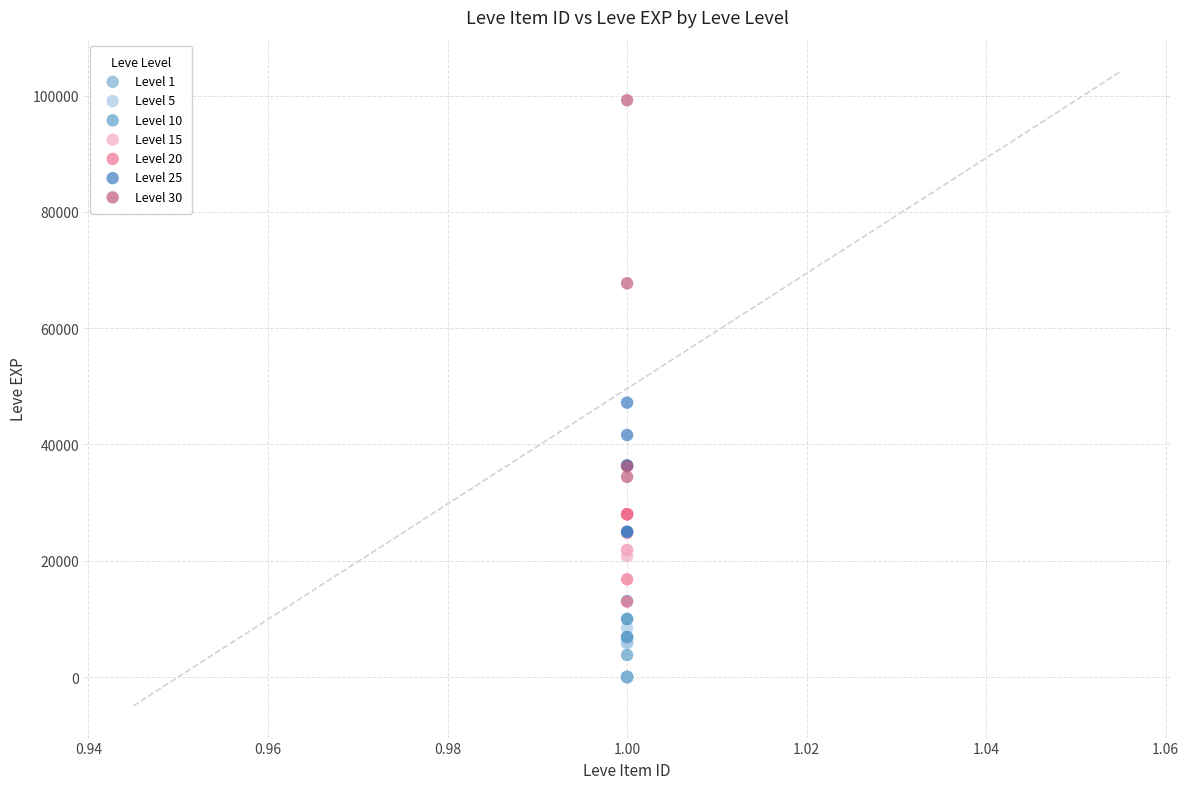

Which series reaches the maximum Y coordinate?

Level 30